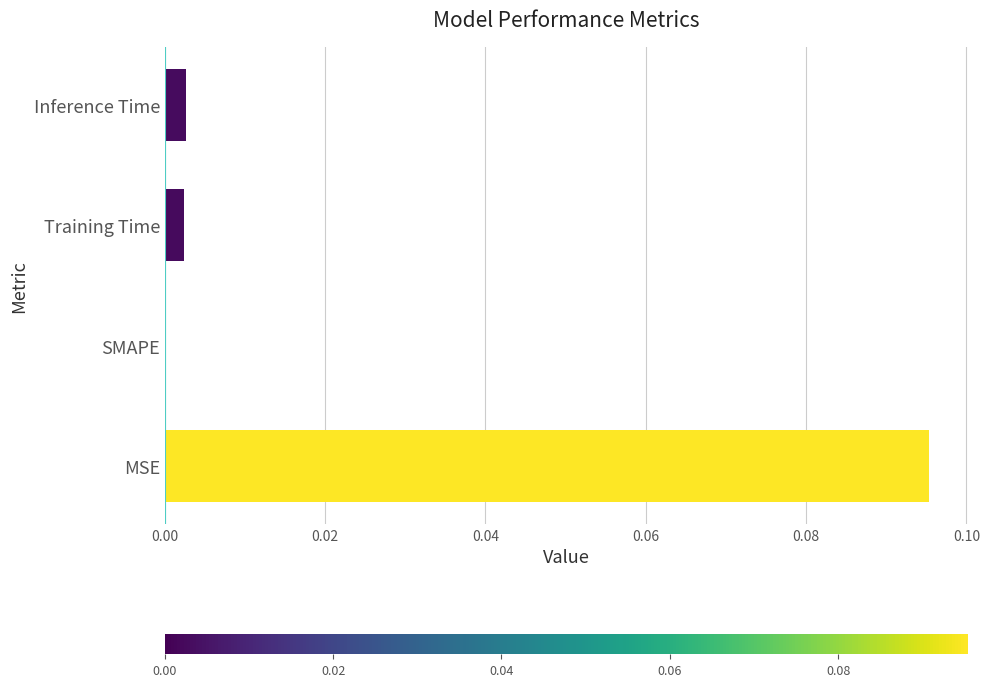

Which has a higher value, MSE or Inference Time?

MSE